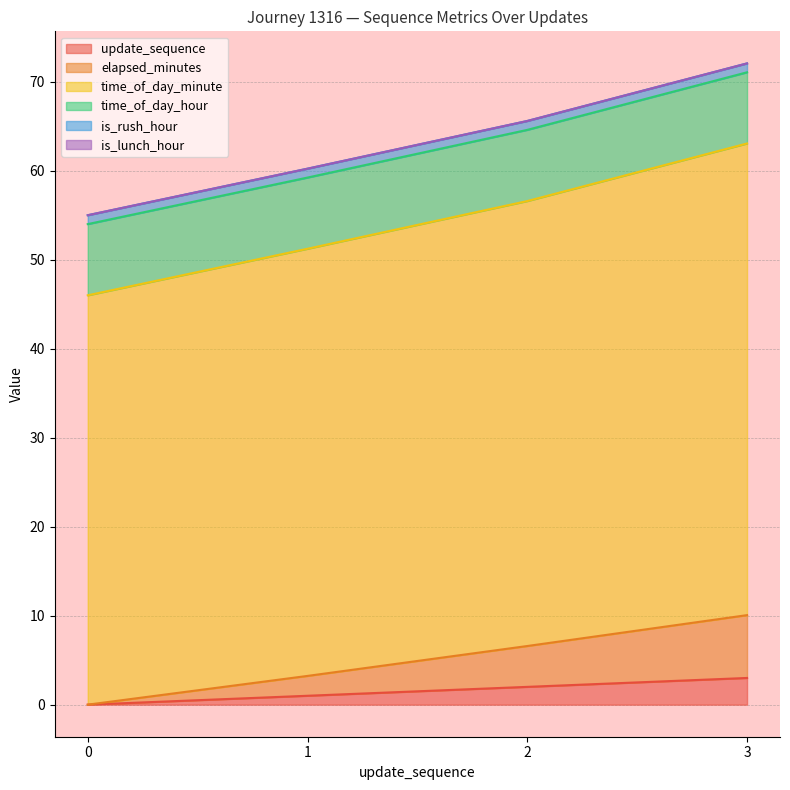

What is the total value across all series at 1?

60.2